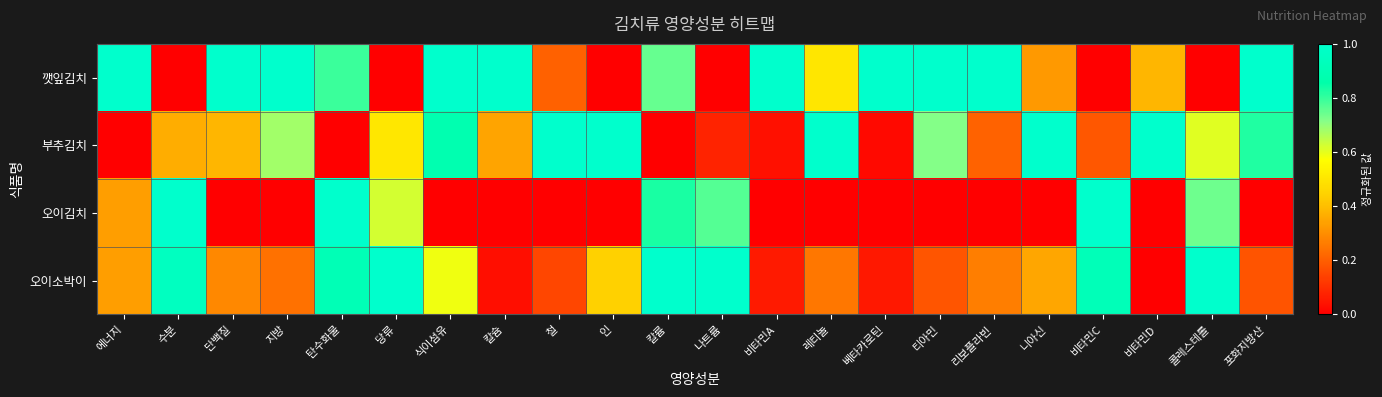

What is the spread (max minus min) of values at 비타민A?

1.0